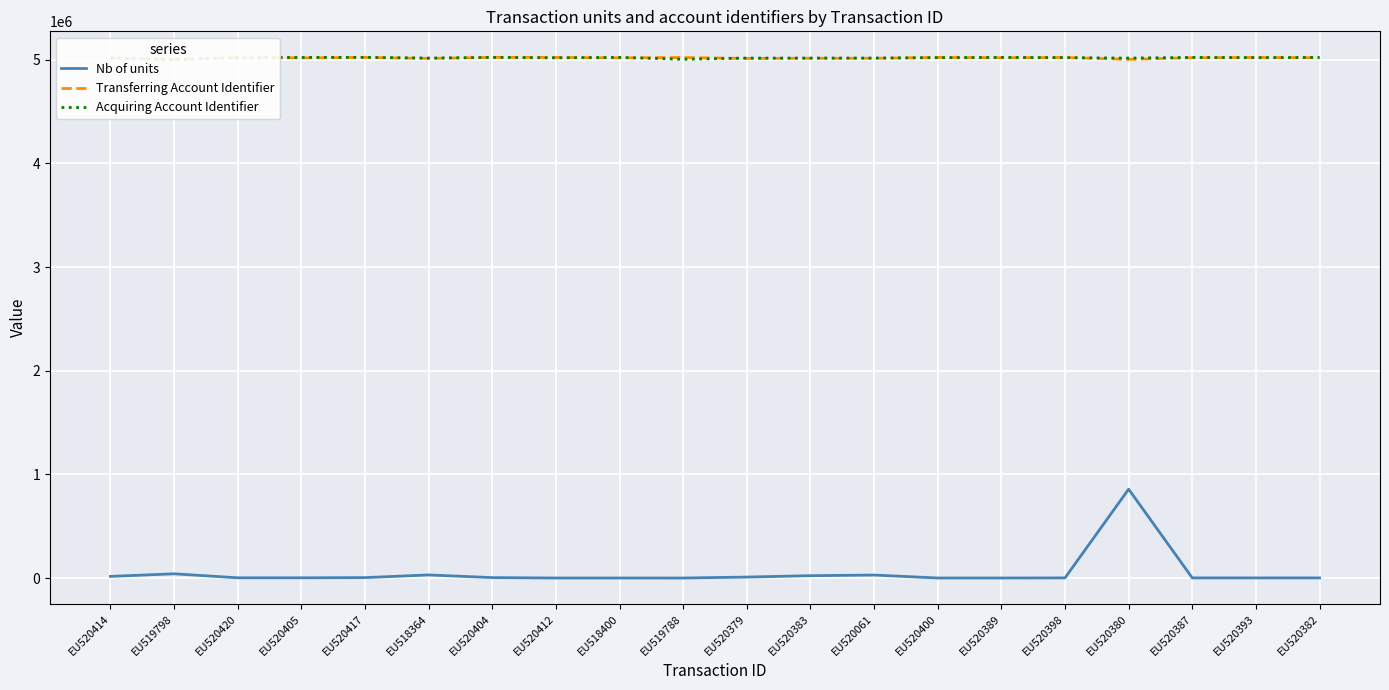

Does the chart display data point markers on the line(s)?

No